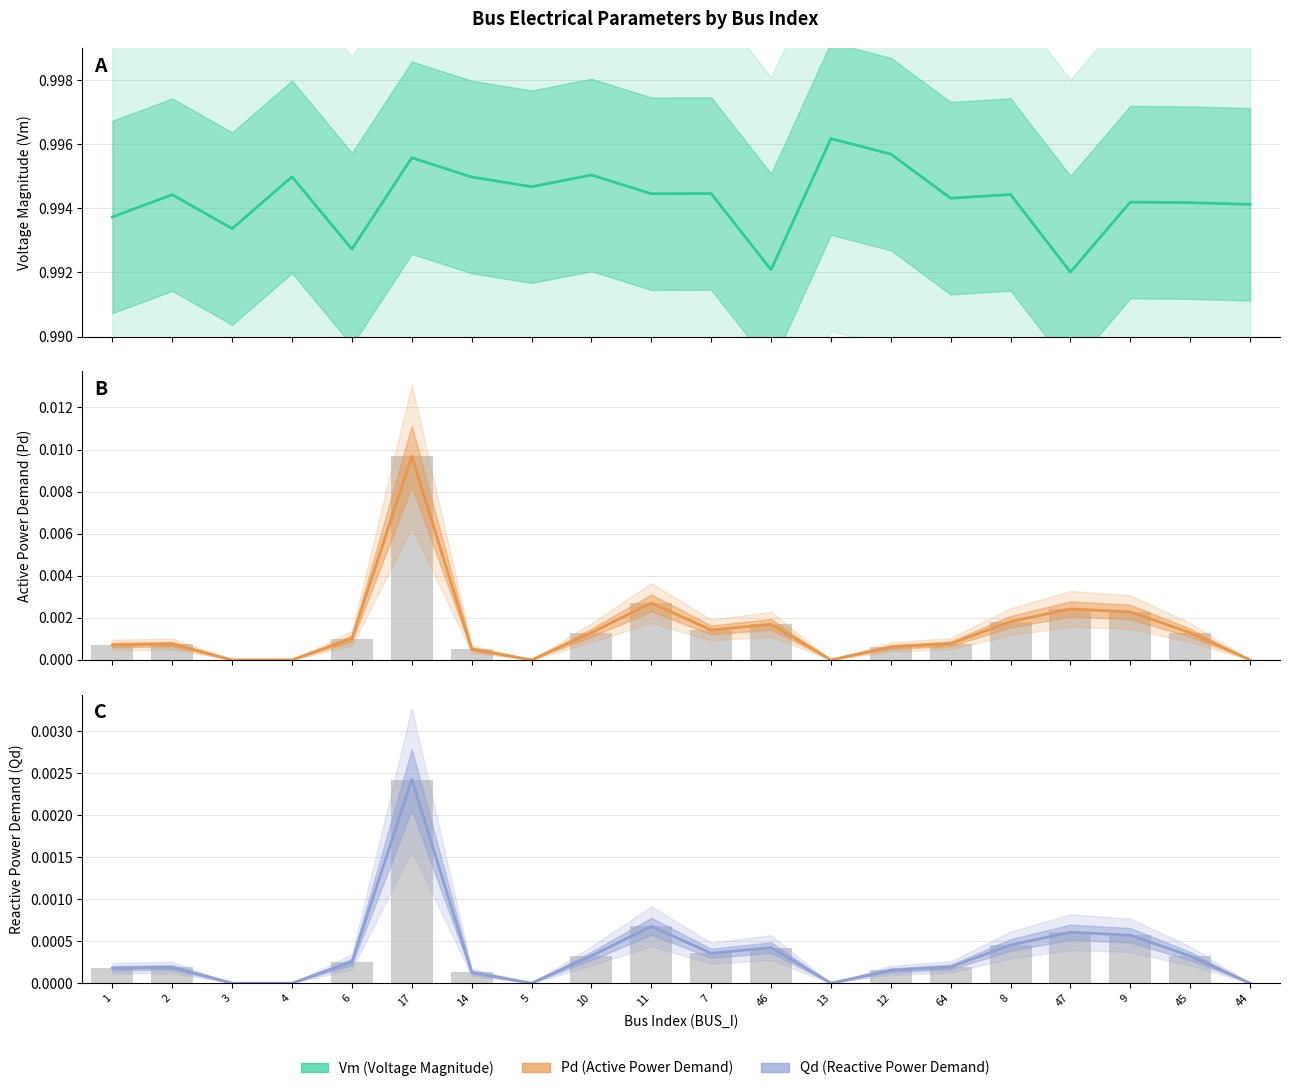

Which series has the largest range (max minus min)?

Pd